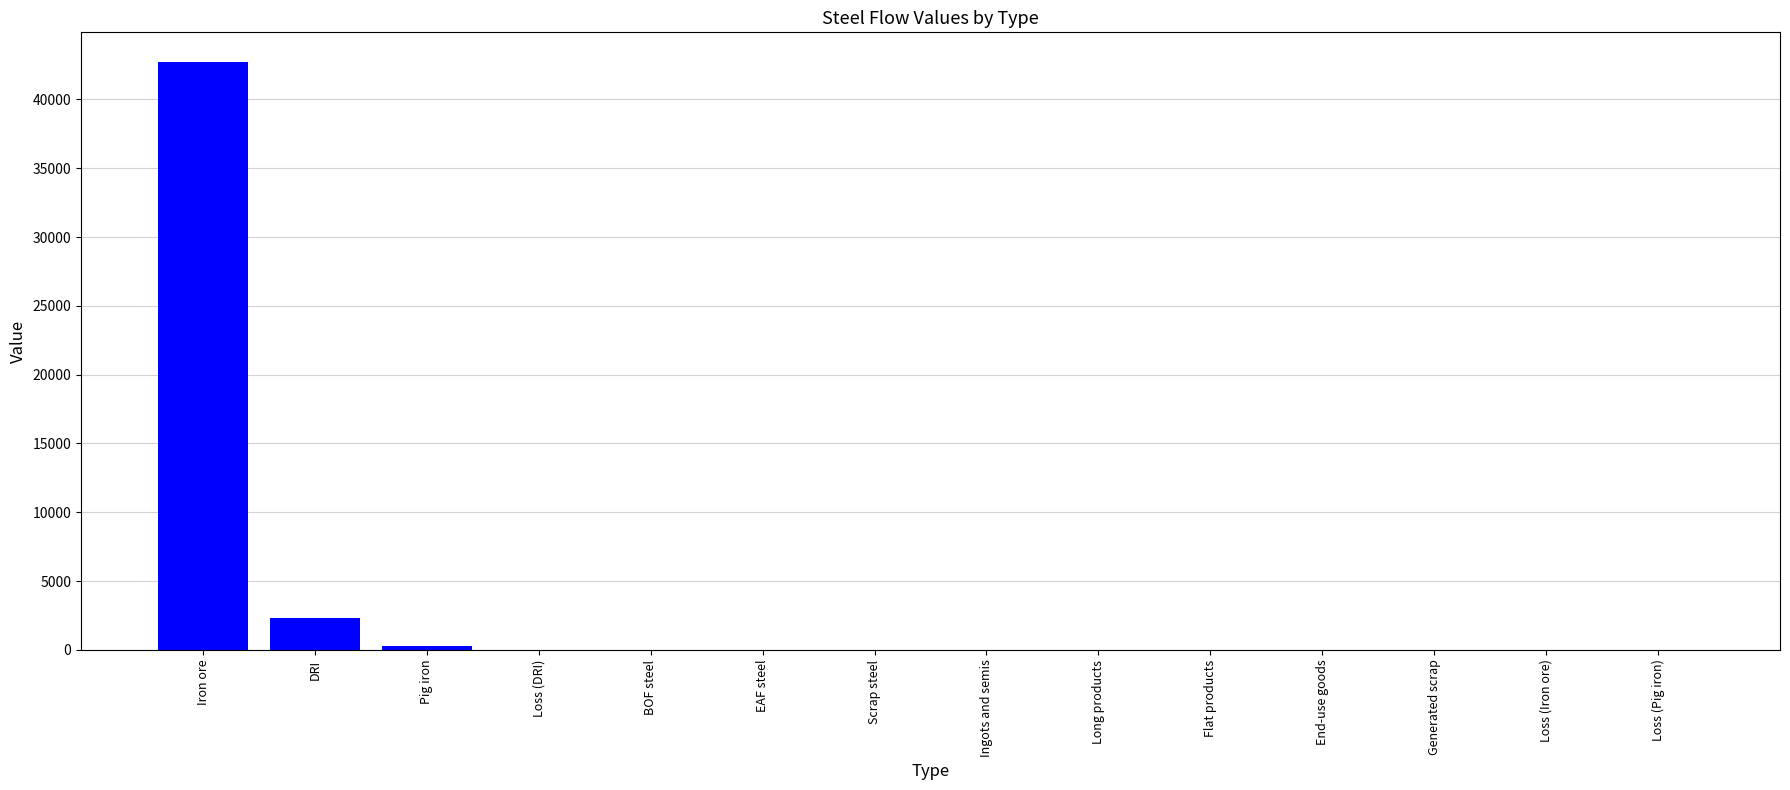

Count the number of values greater than 0.

4